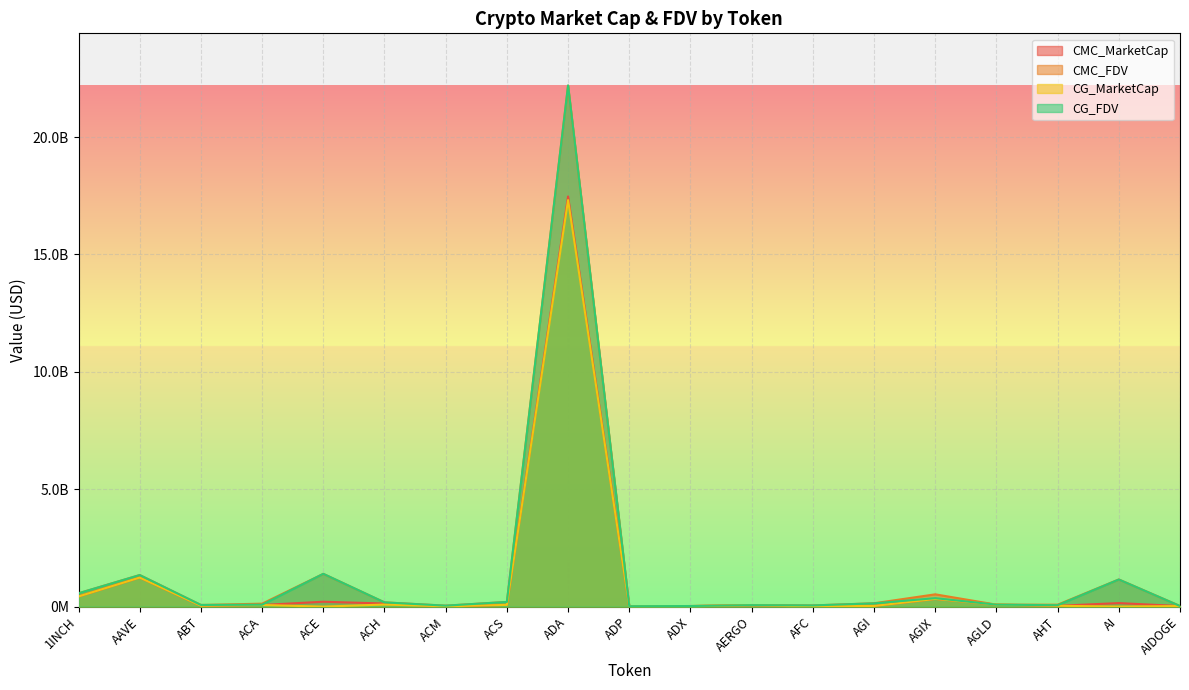

At which label is CG_FDV closest to 11106921491?

ACE